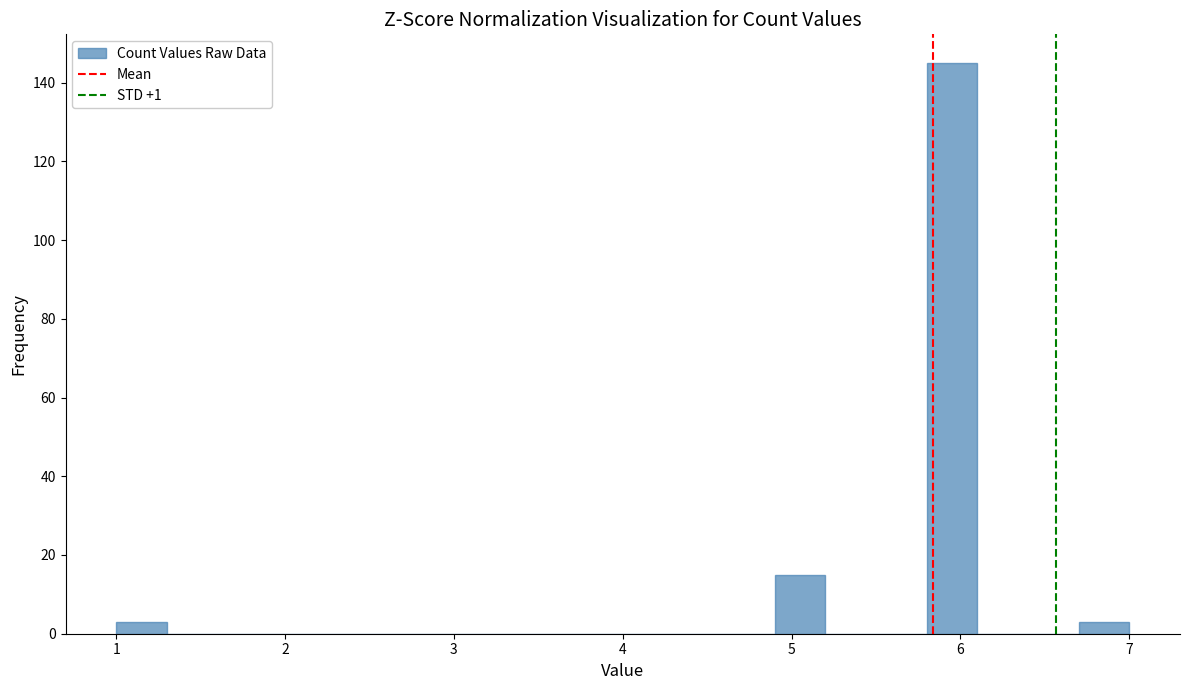

Read against the x-axis, roughly where is the centre of the tallest bar?

6.0